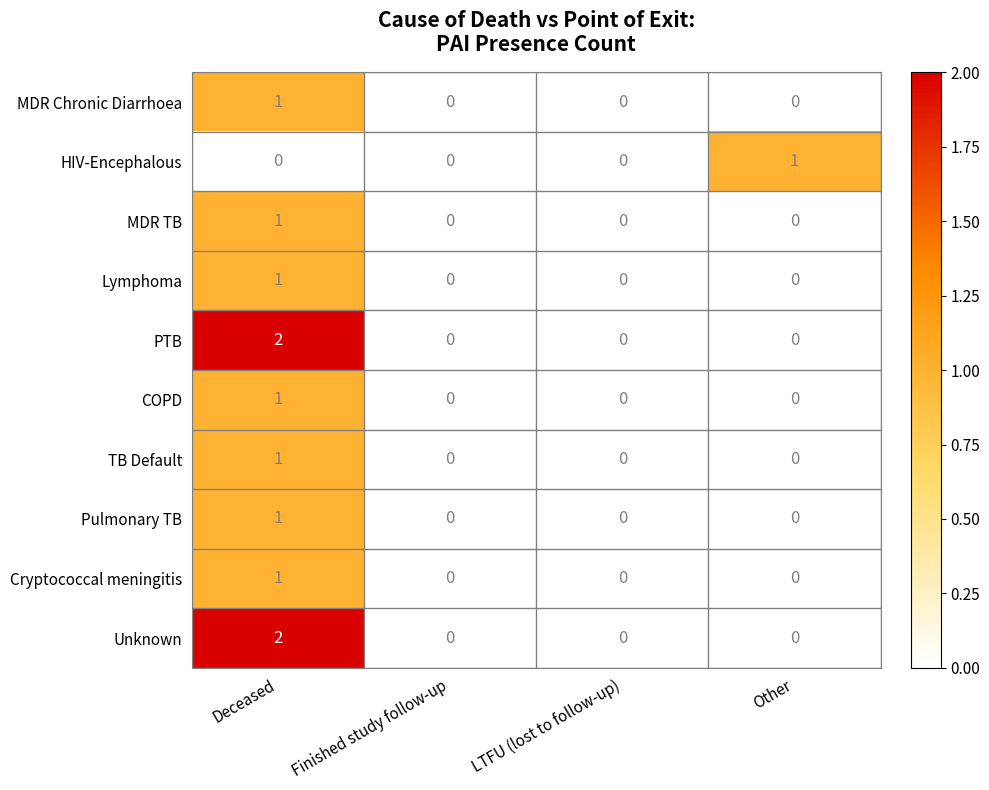

Is it true that MDR TB equals 0 at Other?

True